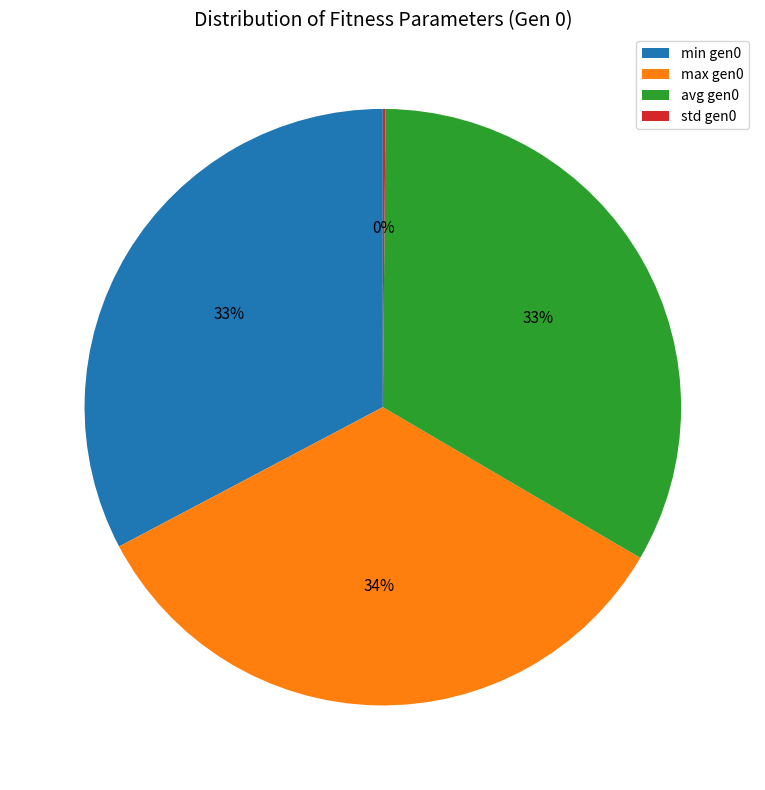

Is it true that avg gen0 is 33% of the pie?

True